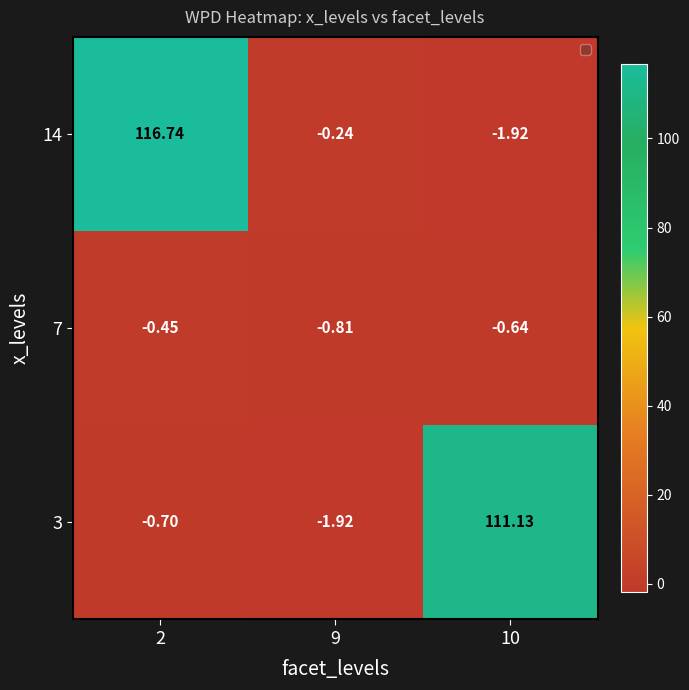

How many values in 3 are below zero?

2